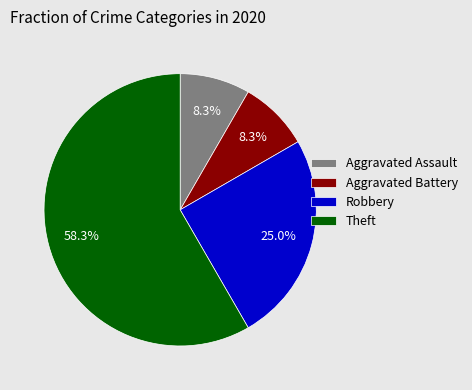

Combined, what portion of the pie is Aggravated Assault and Theft?

66.7%